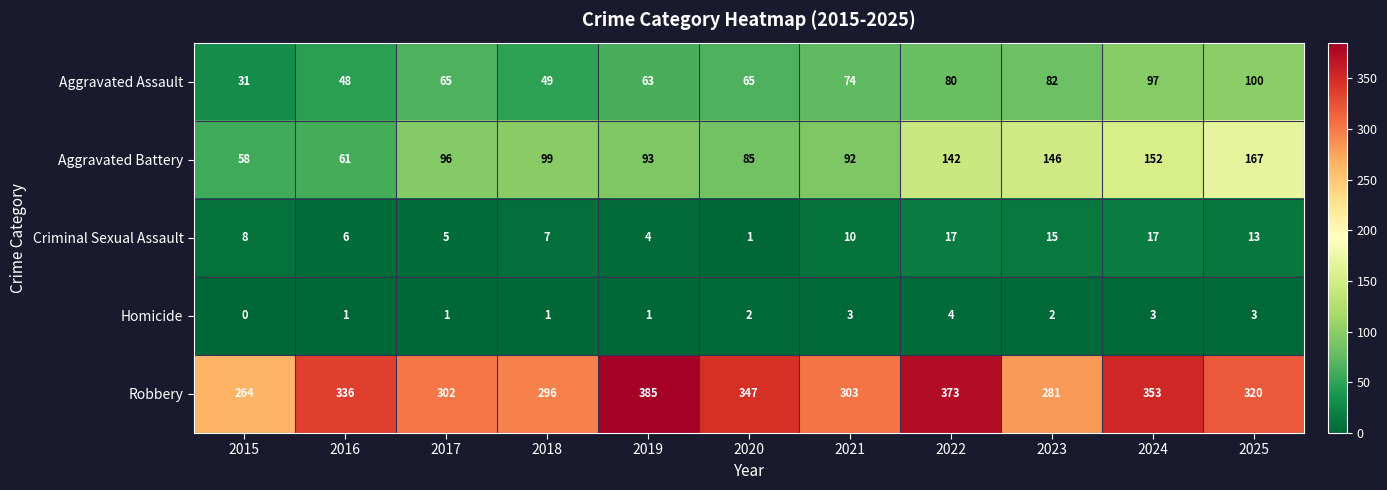

What is the sum of all Homicide values?

21